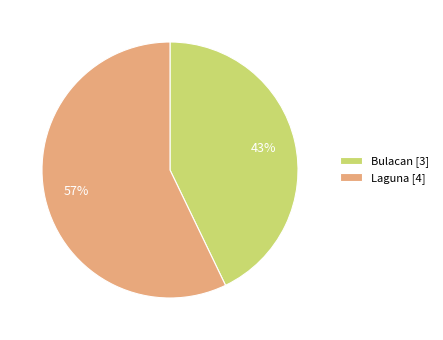

To the nearest percent, what is the average slice percentage?

50%